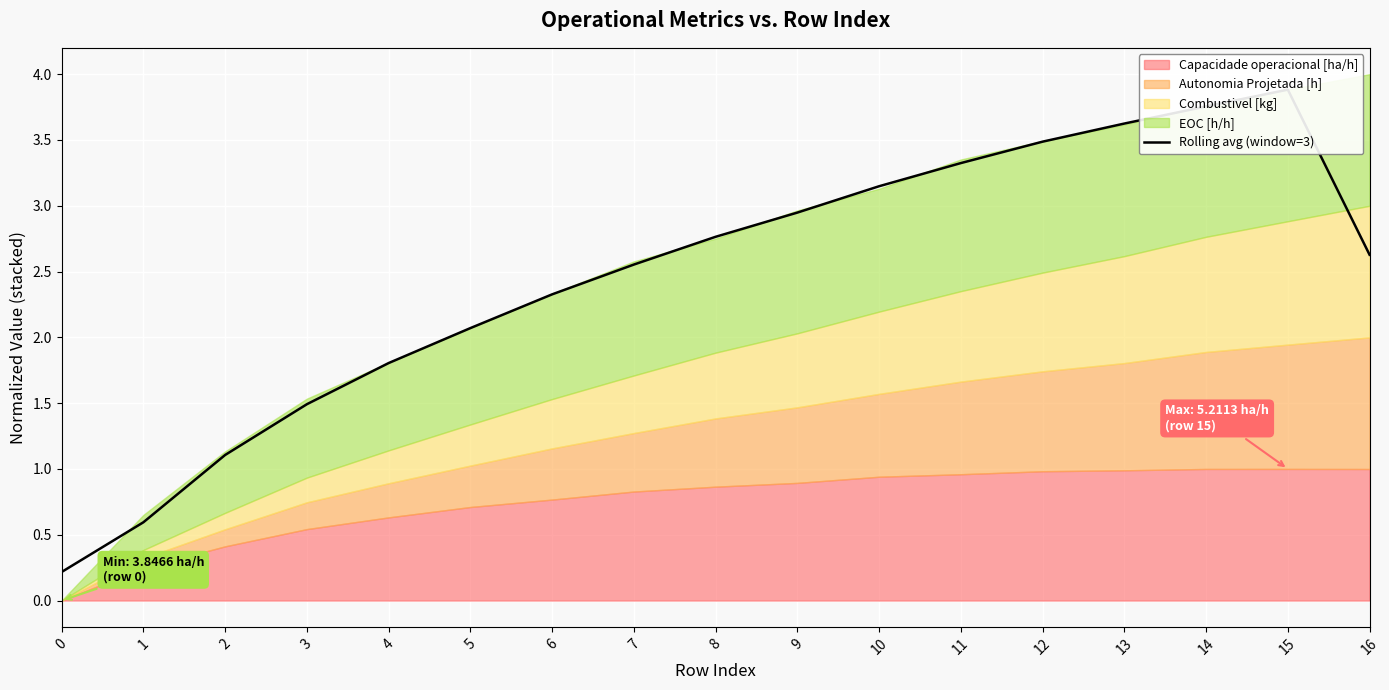

Reading left to right, extract all data points from this chart.

0.2	0.6	1.1	1.5	1.8	2.1	2.3	2.6	2.8	2.9	3.1	3.3	3.5	3.6	3.8	3.9	2.6